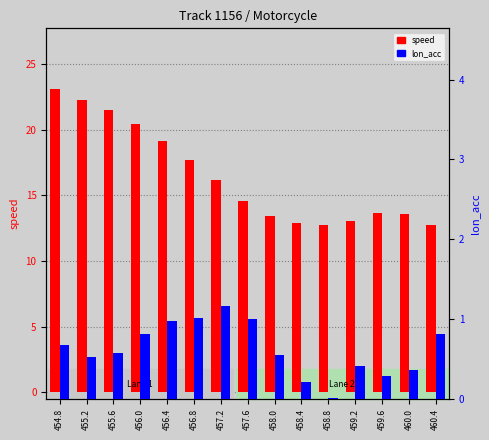

What is the average value of the lon_acc series?

0.6